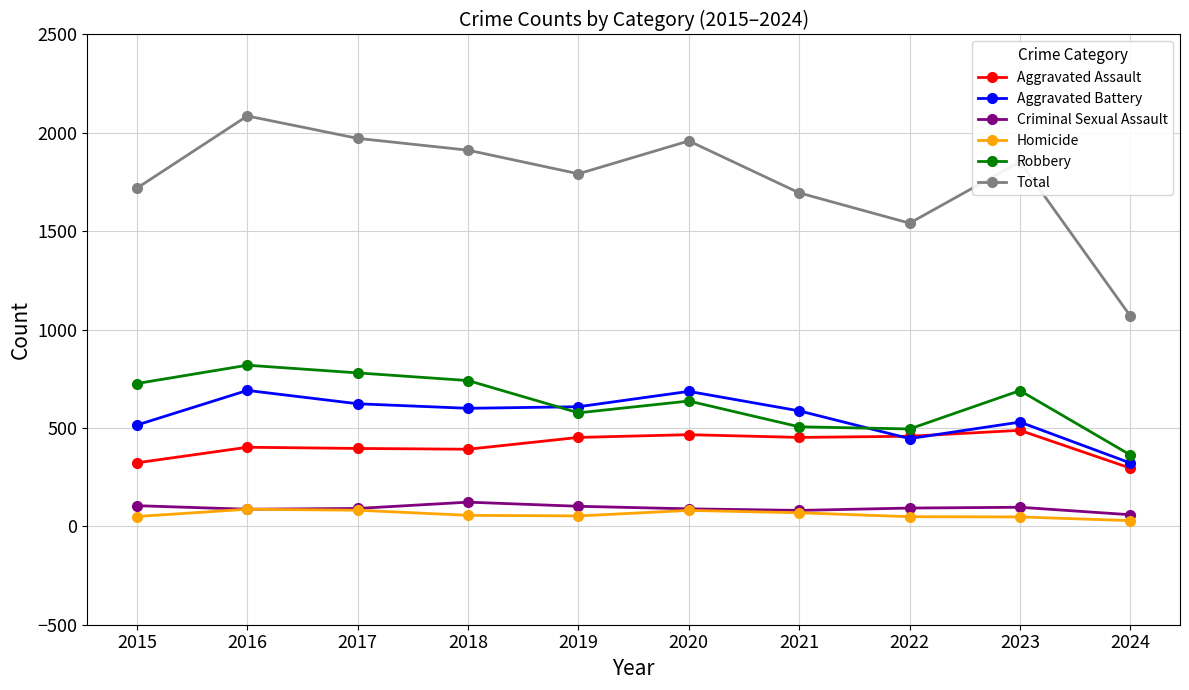

True or false: Homicide and Robbery intersect in this chart.

False